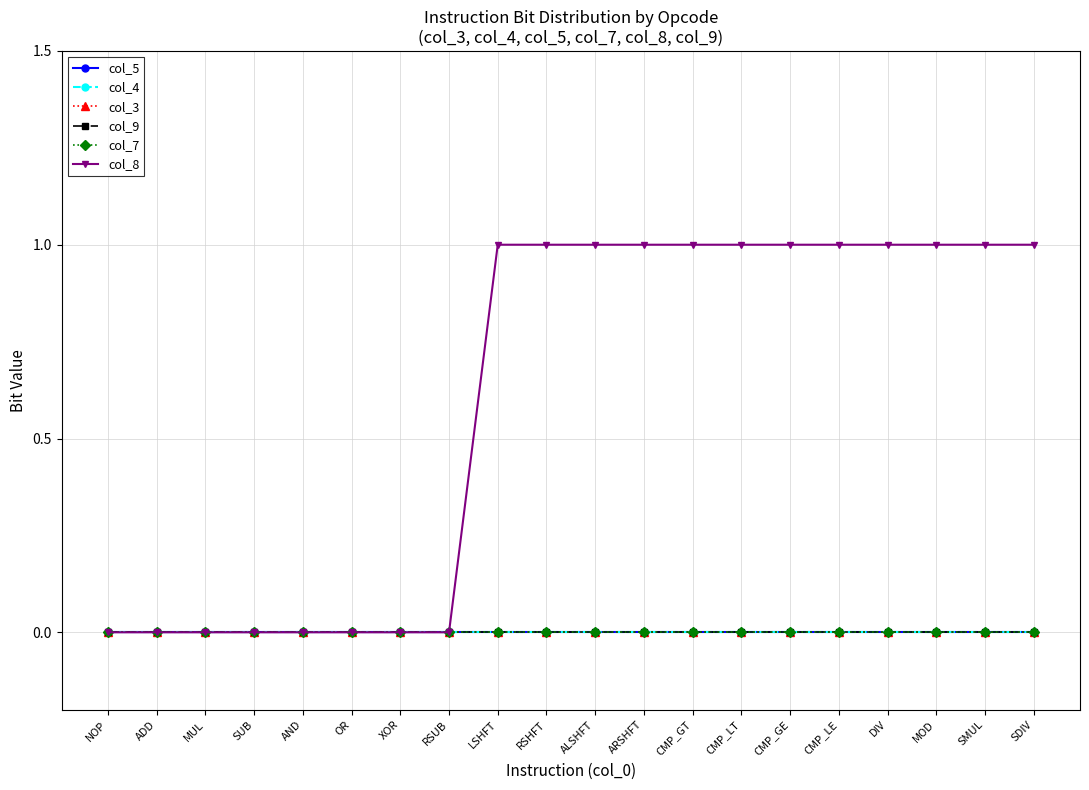

True or false: col_4 and col_7 cross at least once.

False